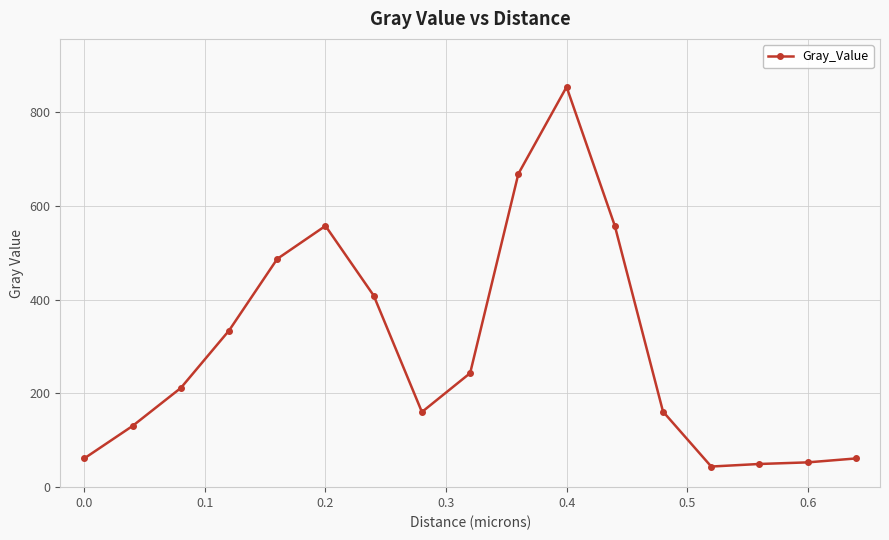

What is the value of the 9th point from the left?

243.1